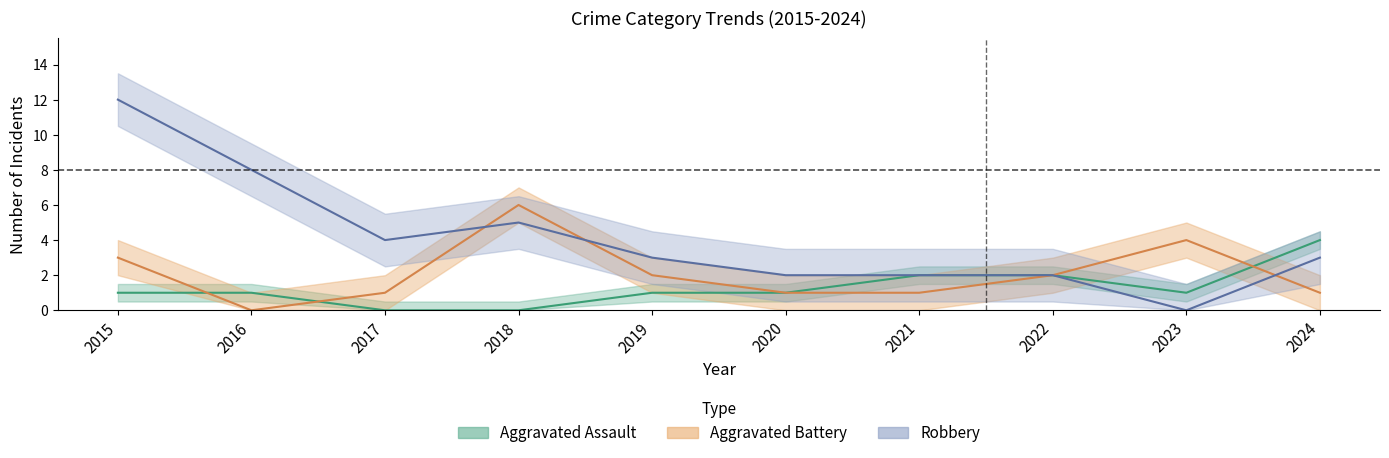

How many positive values does the Robbery series have?

9